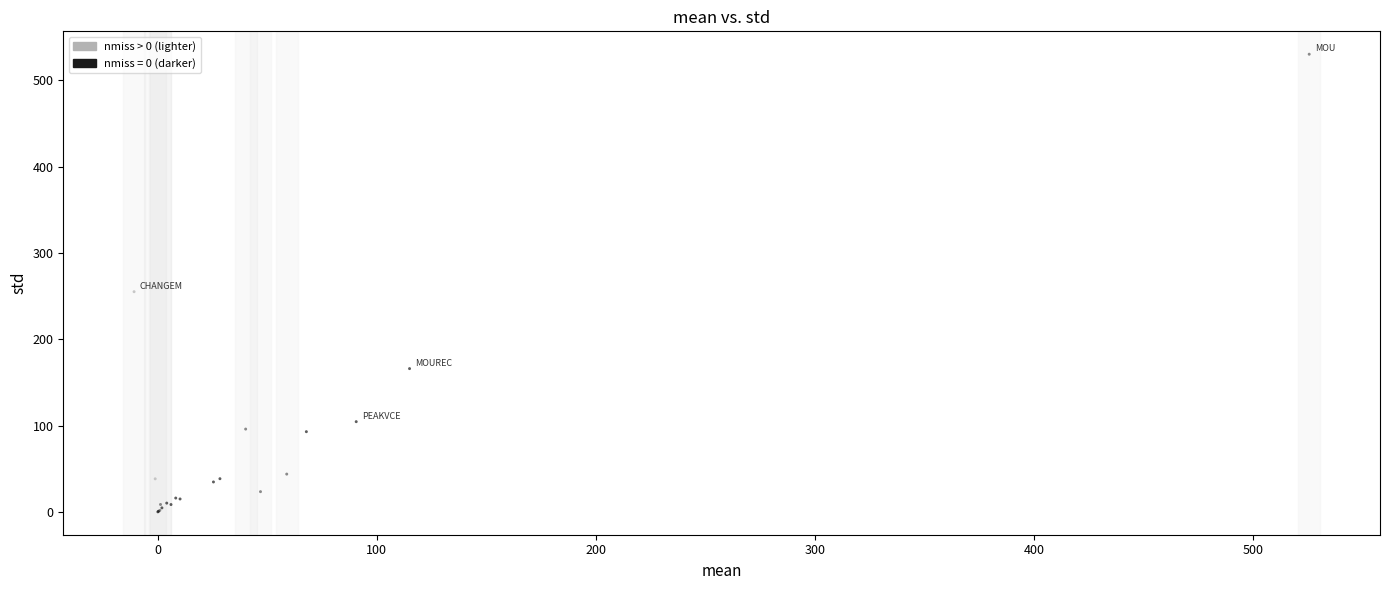

What Y value in the scatter plot is closest to 265?

255.3